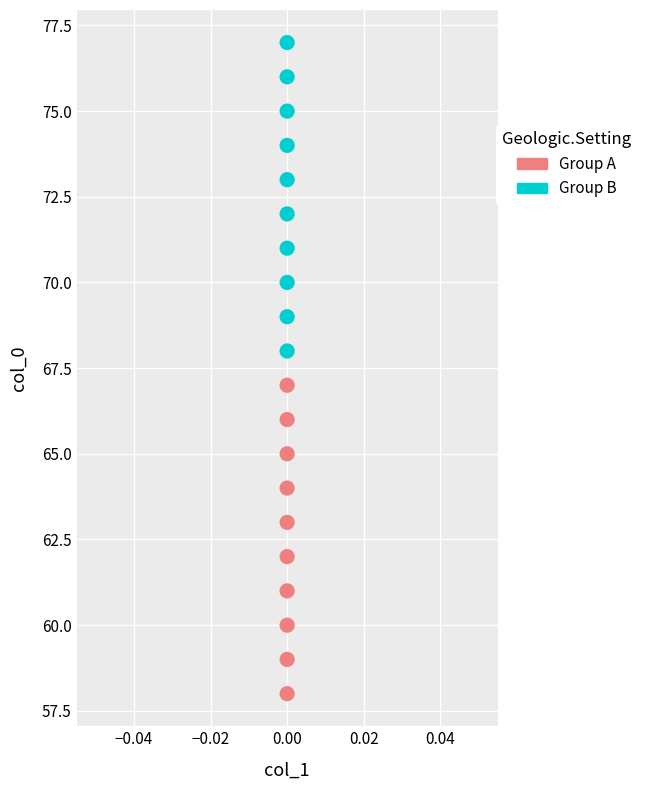

Which series reaches the minimum Y coordinate?

Group A